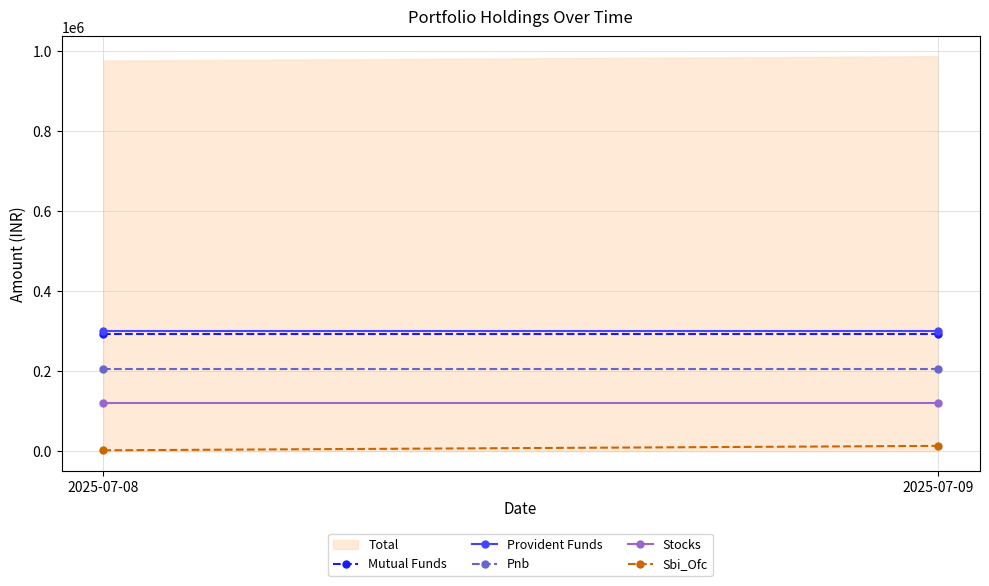

What is the smallest value displayed?

975972